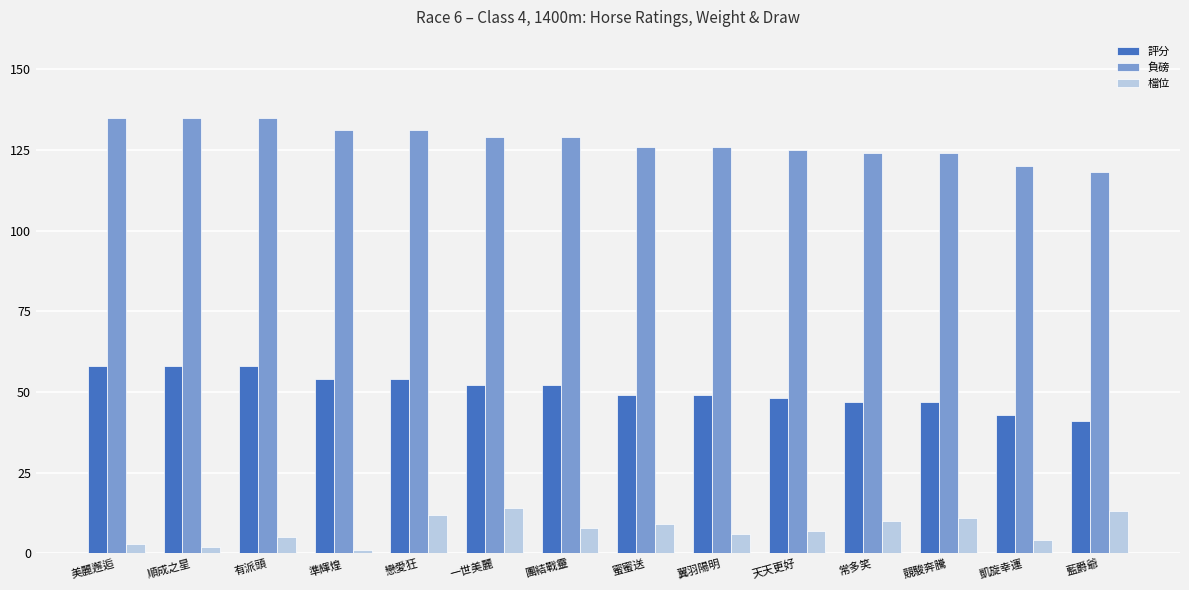

What is the total value across all series at 凱旋幸運?

167